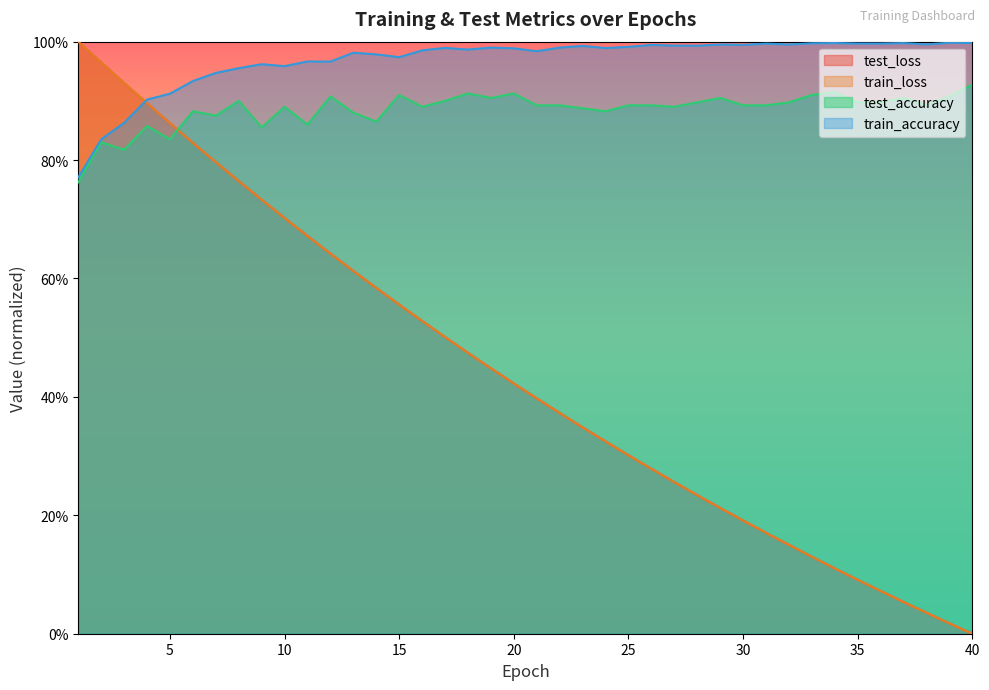

What is the lowest value of the train_accuracy series?

0.8